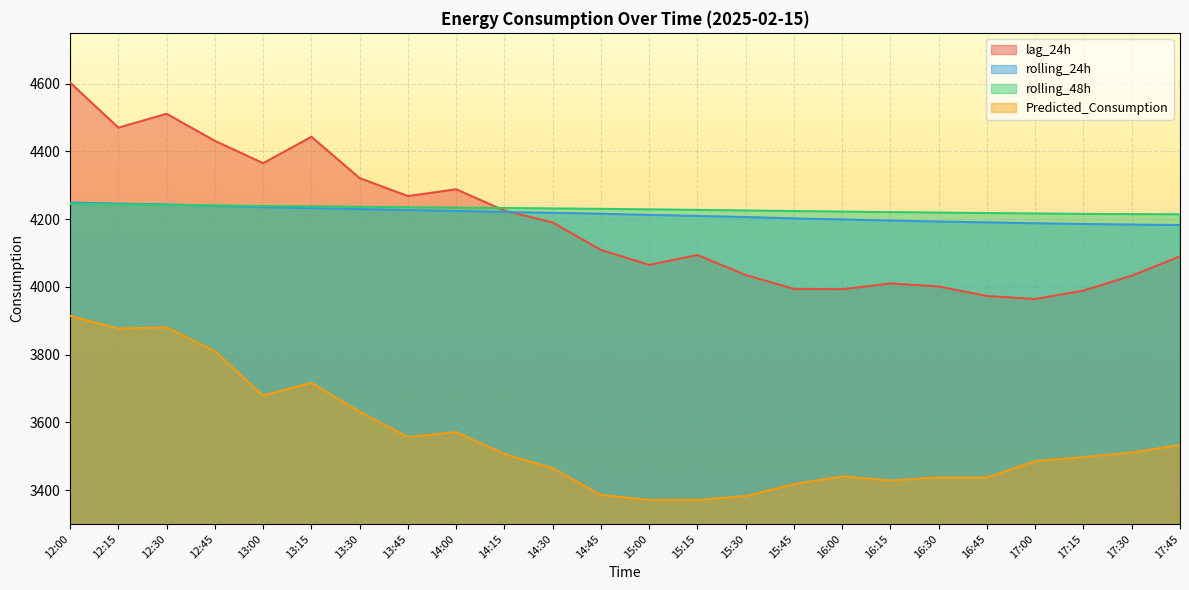

What is the label of the 10th point from the right?

15:30